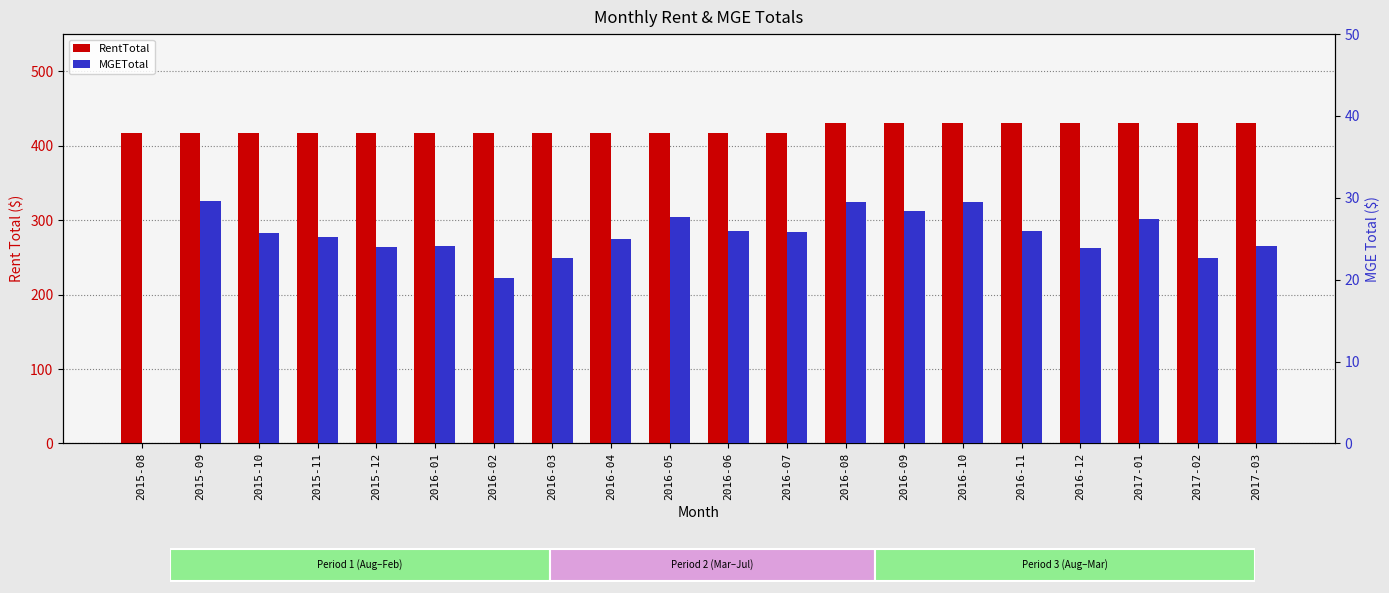

What is the total value across all series at 2016-05?

445.2